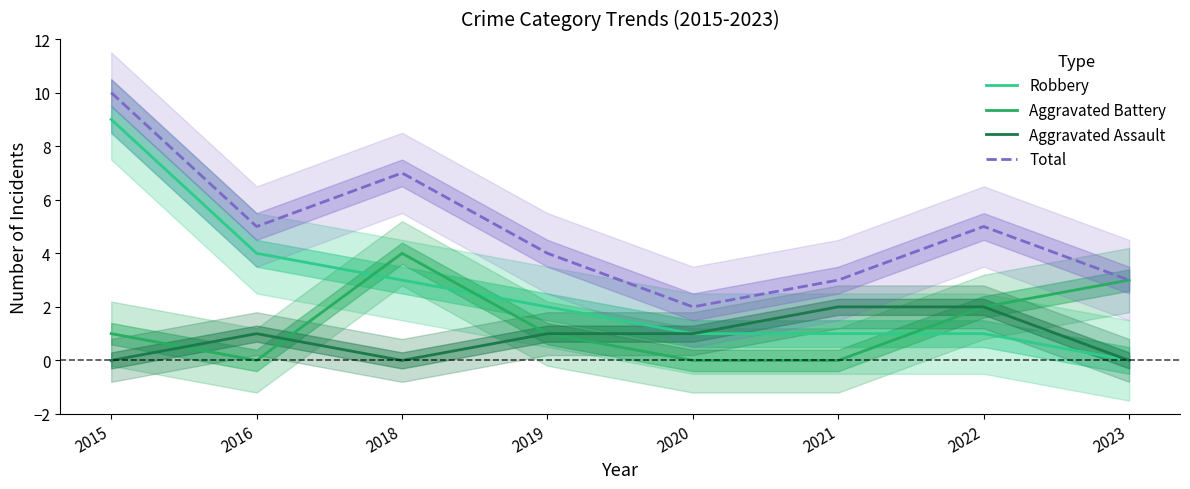

What is the maximum value shown in the chart?

10